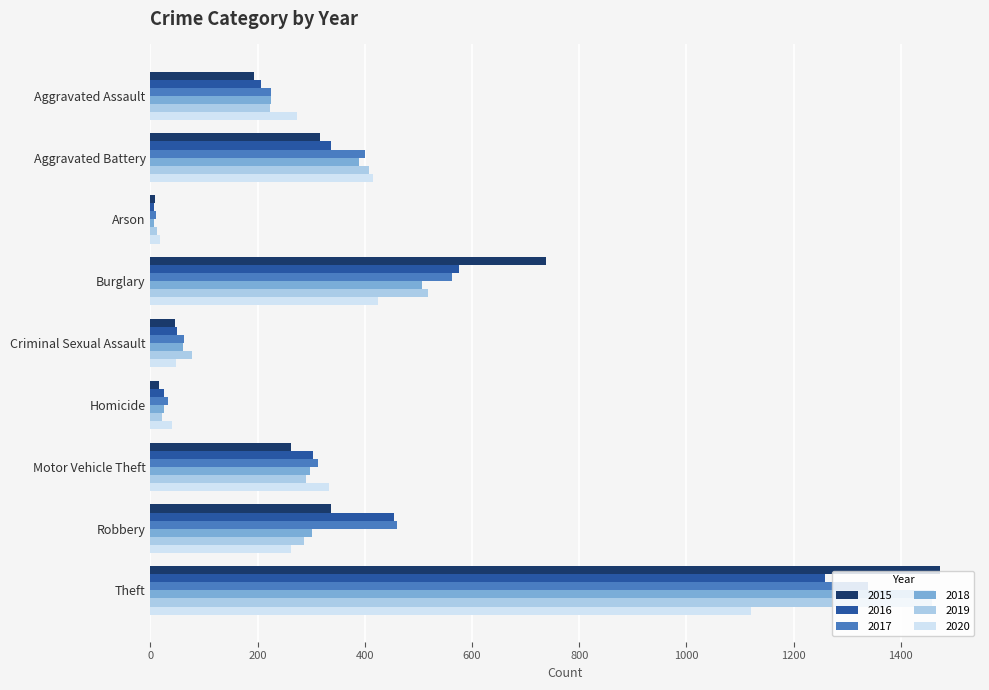

What is the highest value of the 2020 series?

1120